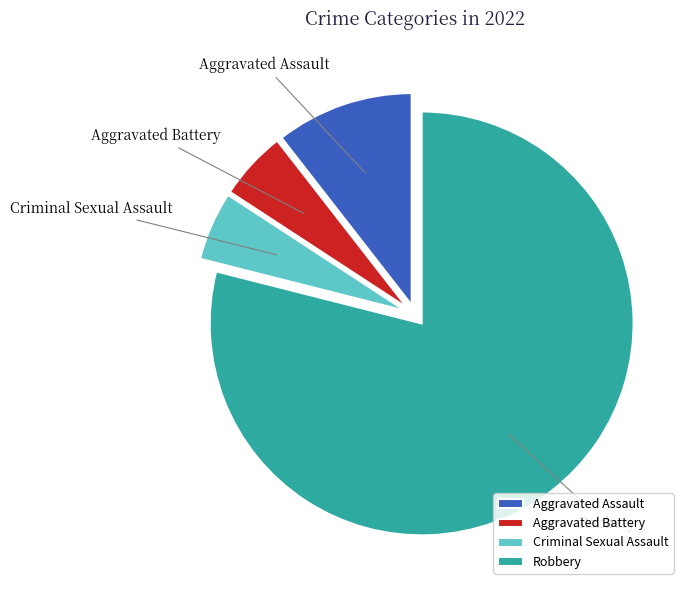

Is the sum of Aggravated Battery and Robbery greater than half?

Yes